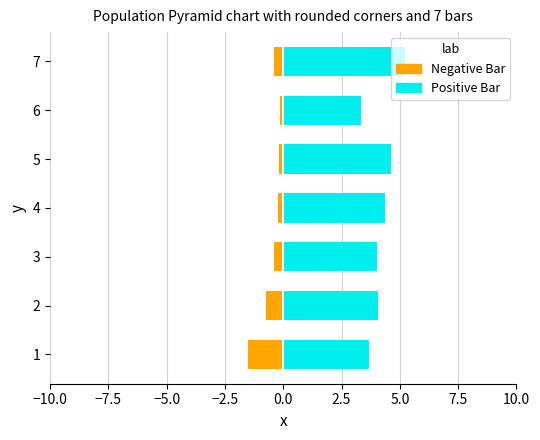

List the series in order of their overall mean, lowest first.

Negative Bar, Positive Bar